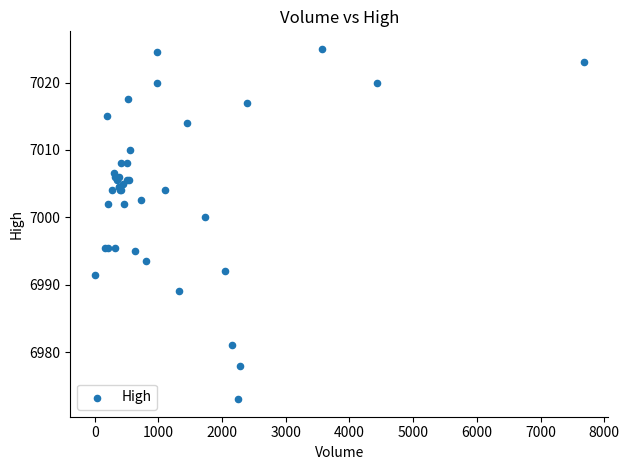

What Y value in the scatter plot is closest to 6999?

7000.0